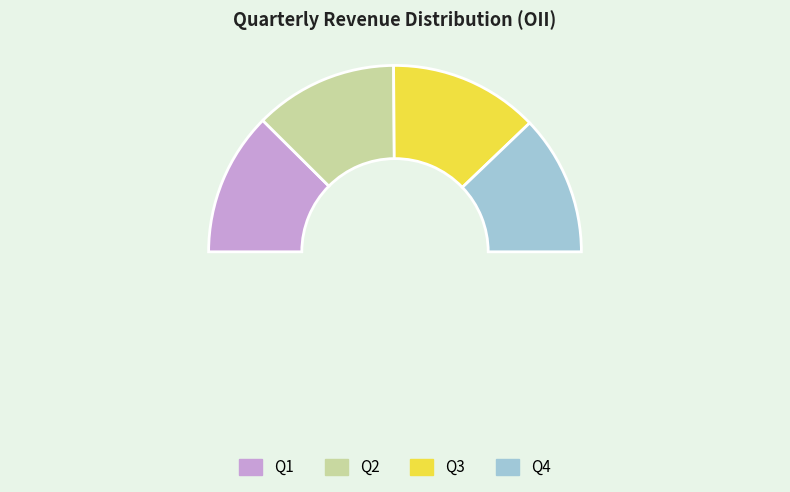

What percentage is the Q4 slice, to the nearest percent?

24%